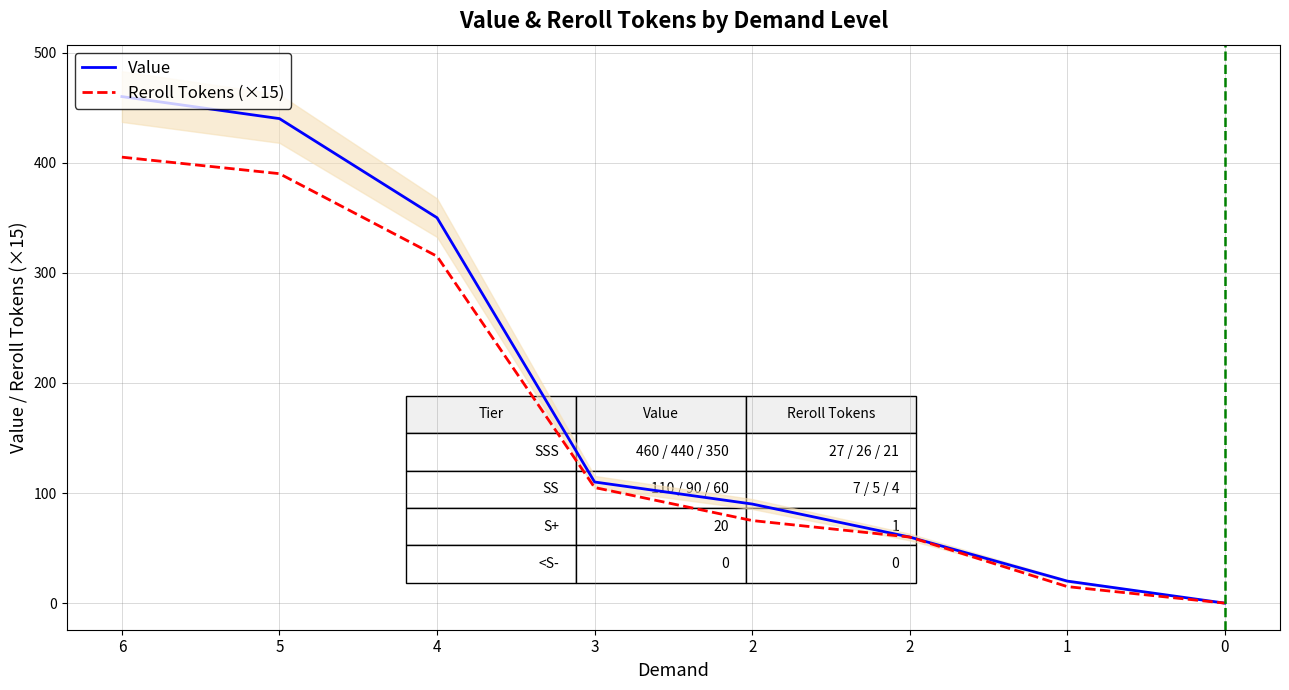

Count the number of categories in the chart.

8